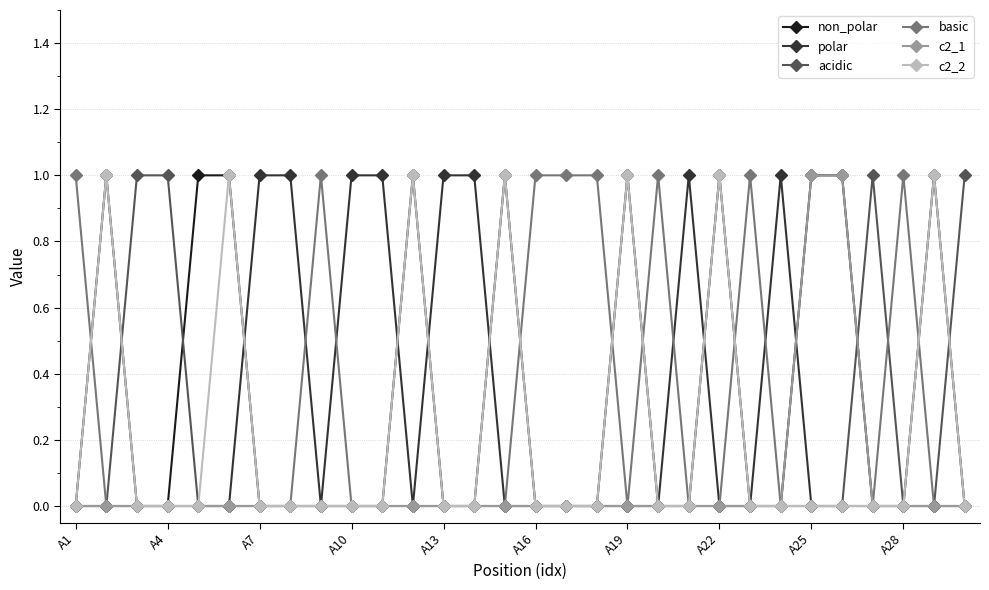

True or false: polar has more than 1 points higher than both neighbors.

True